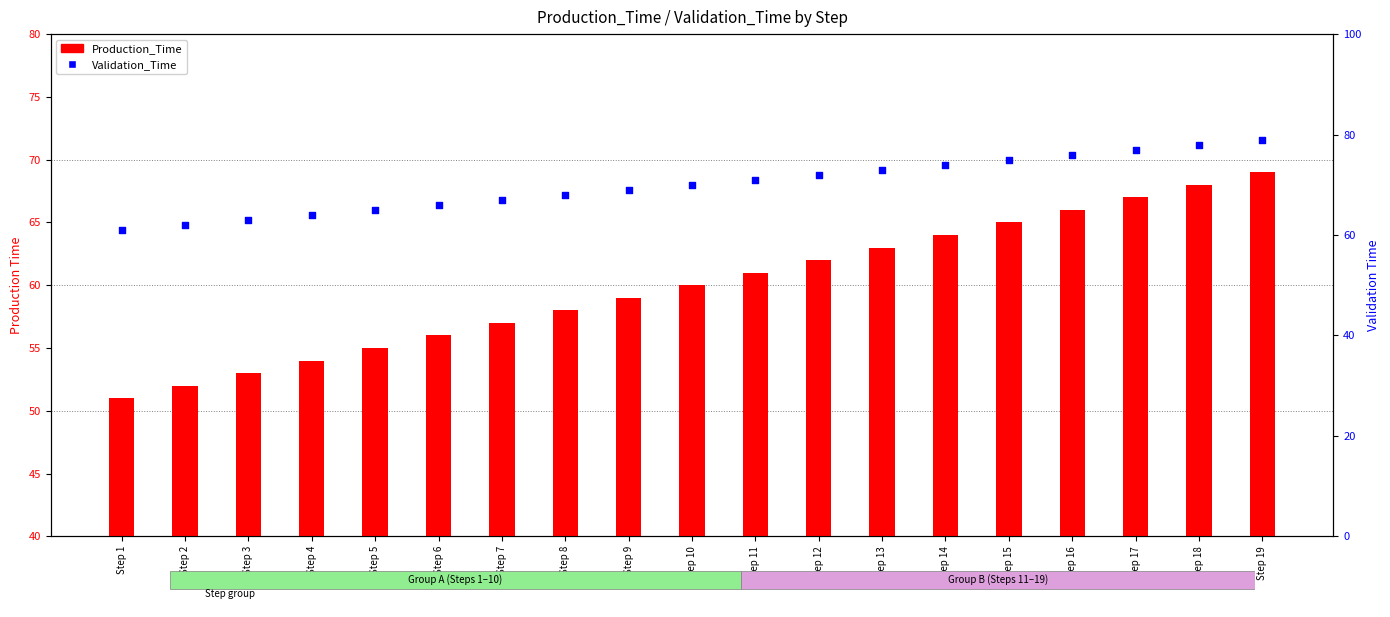

Is the value of Production_Time at Step 13 greater than the value of Validation_Time at Step 17?

No